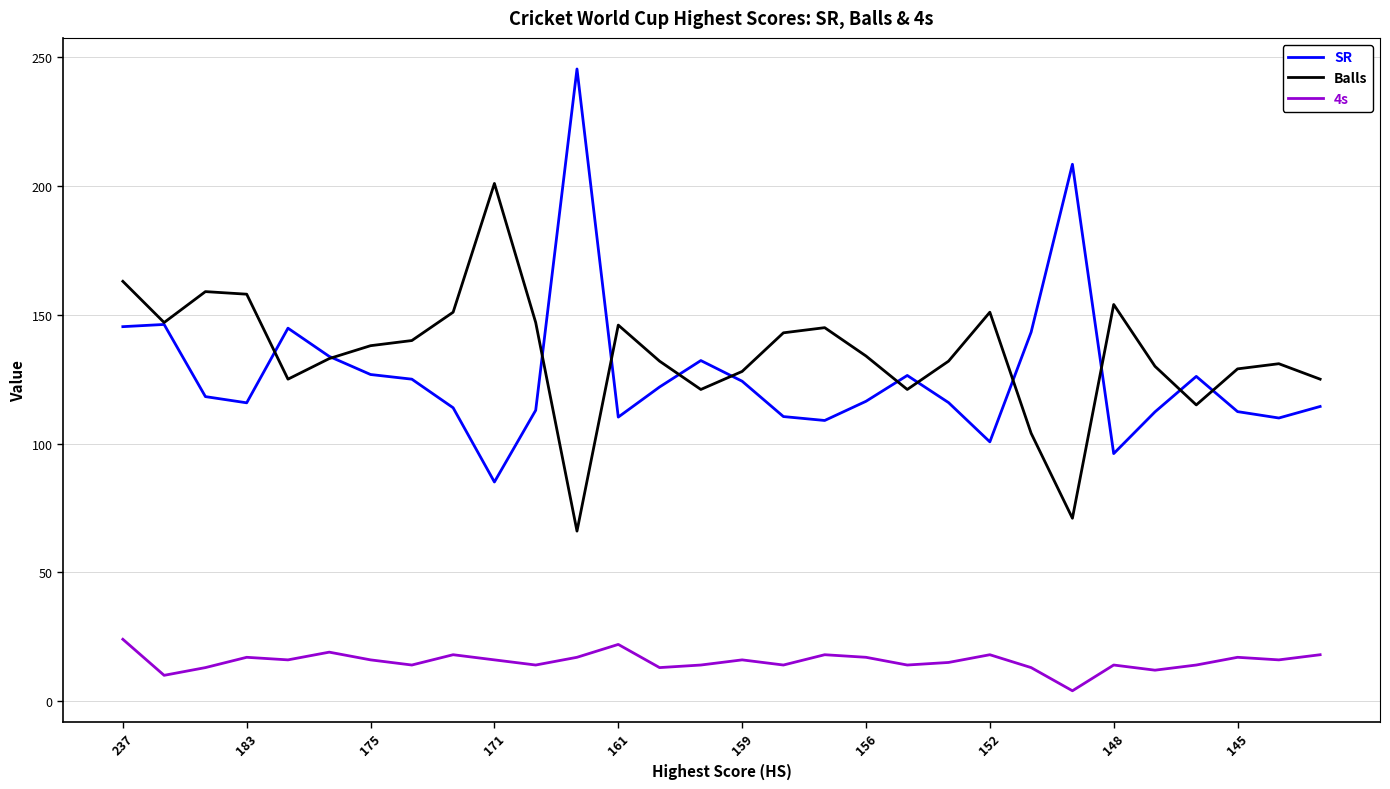

List the series in order of their peak value, lowest first.

4s, Balls, SR